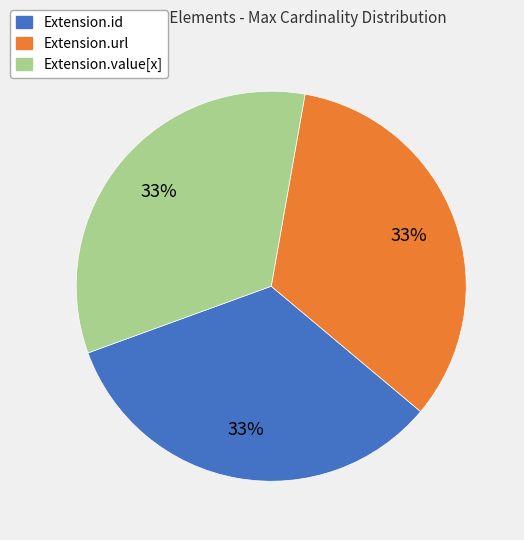

To the nearest percent, what is the difference between the largest and smallest slice percentages?

0%